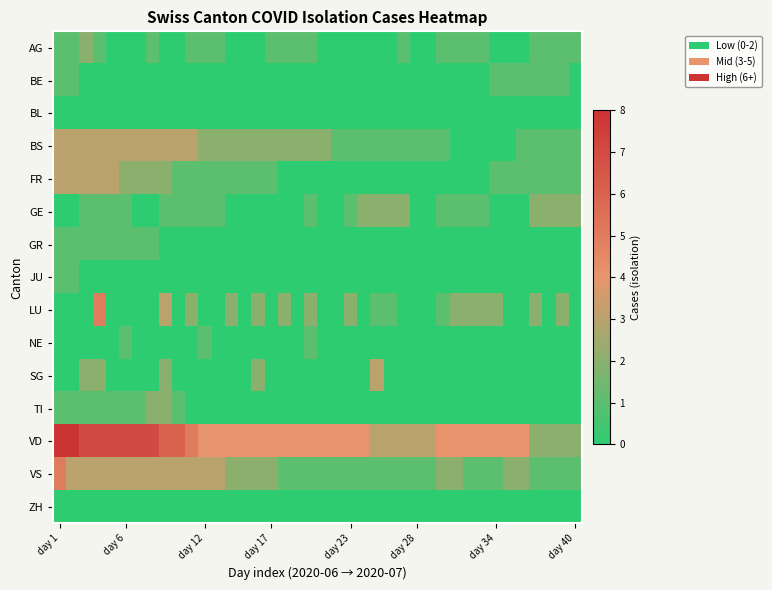

How many series are shown in this chart?

15